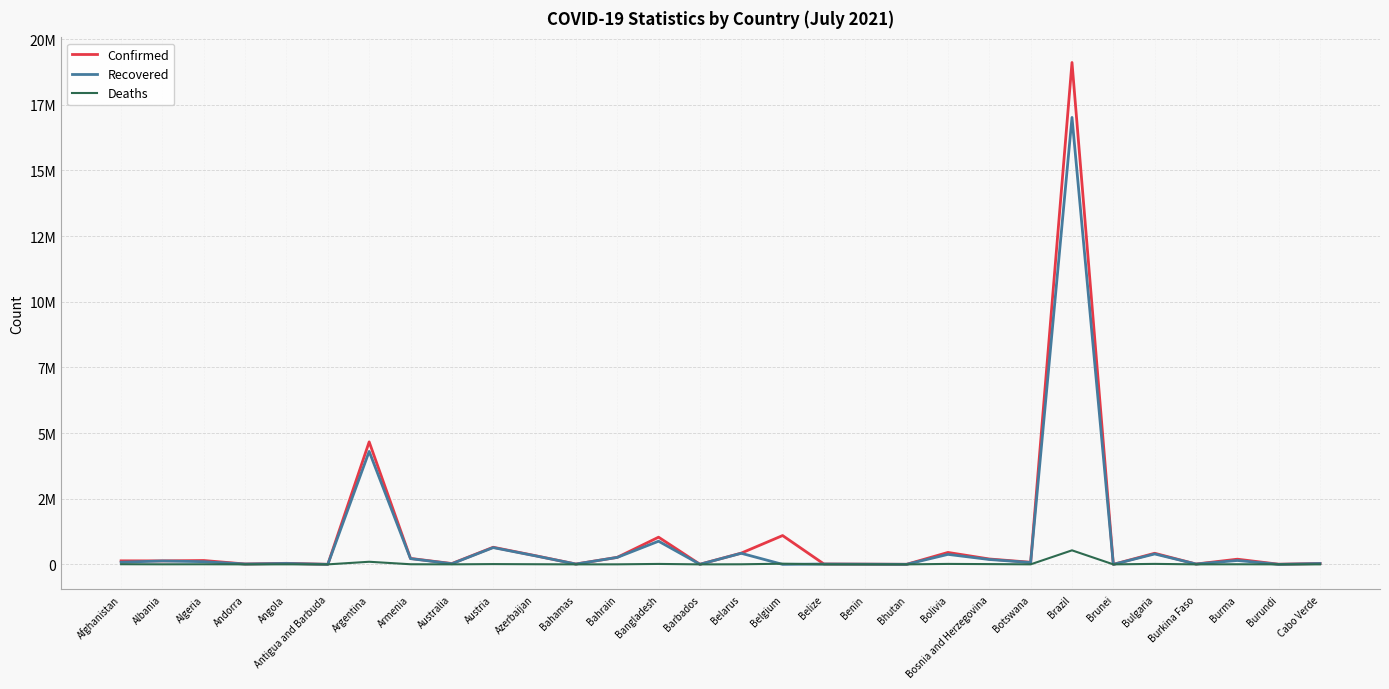

What is the difference between the Recovered values at Azerbaijan and Botswana?

260871